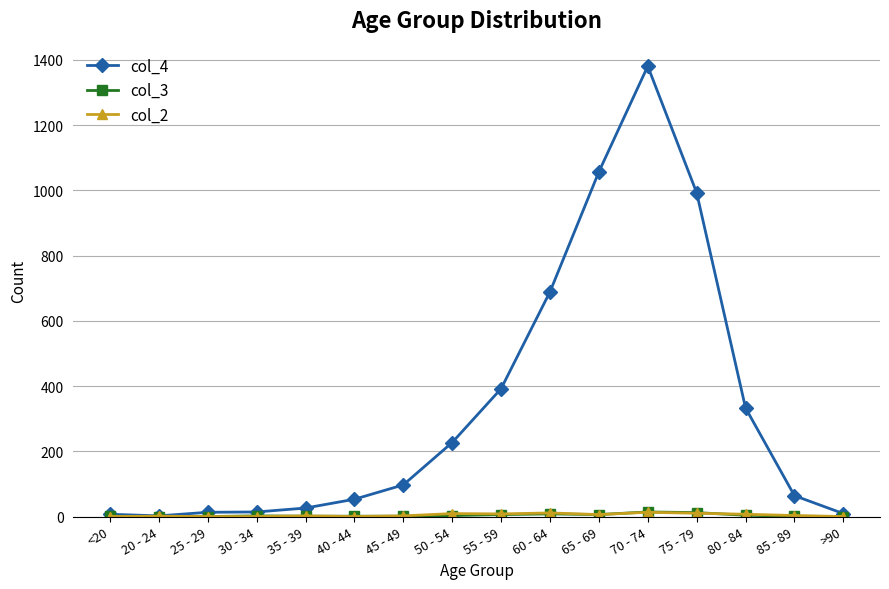

The col_4 series shows 97 at 45 - 49. True or false?

True